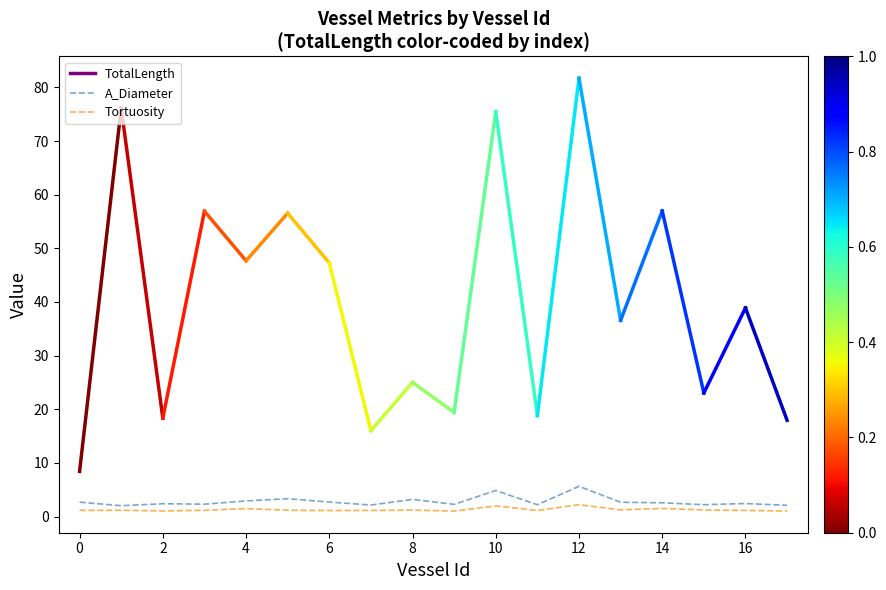

Is this an area chart (filled region under the line)?

No